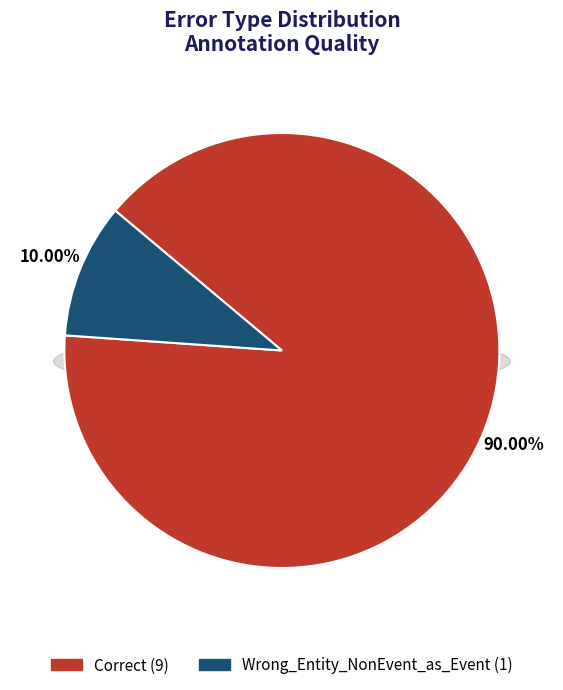

Is the sum of Wrong_Entity_NonEvent_as_Event and Correct greater than half?

Yes